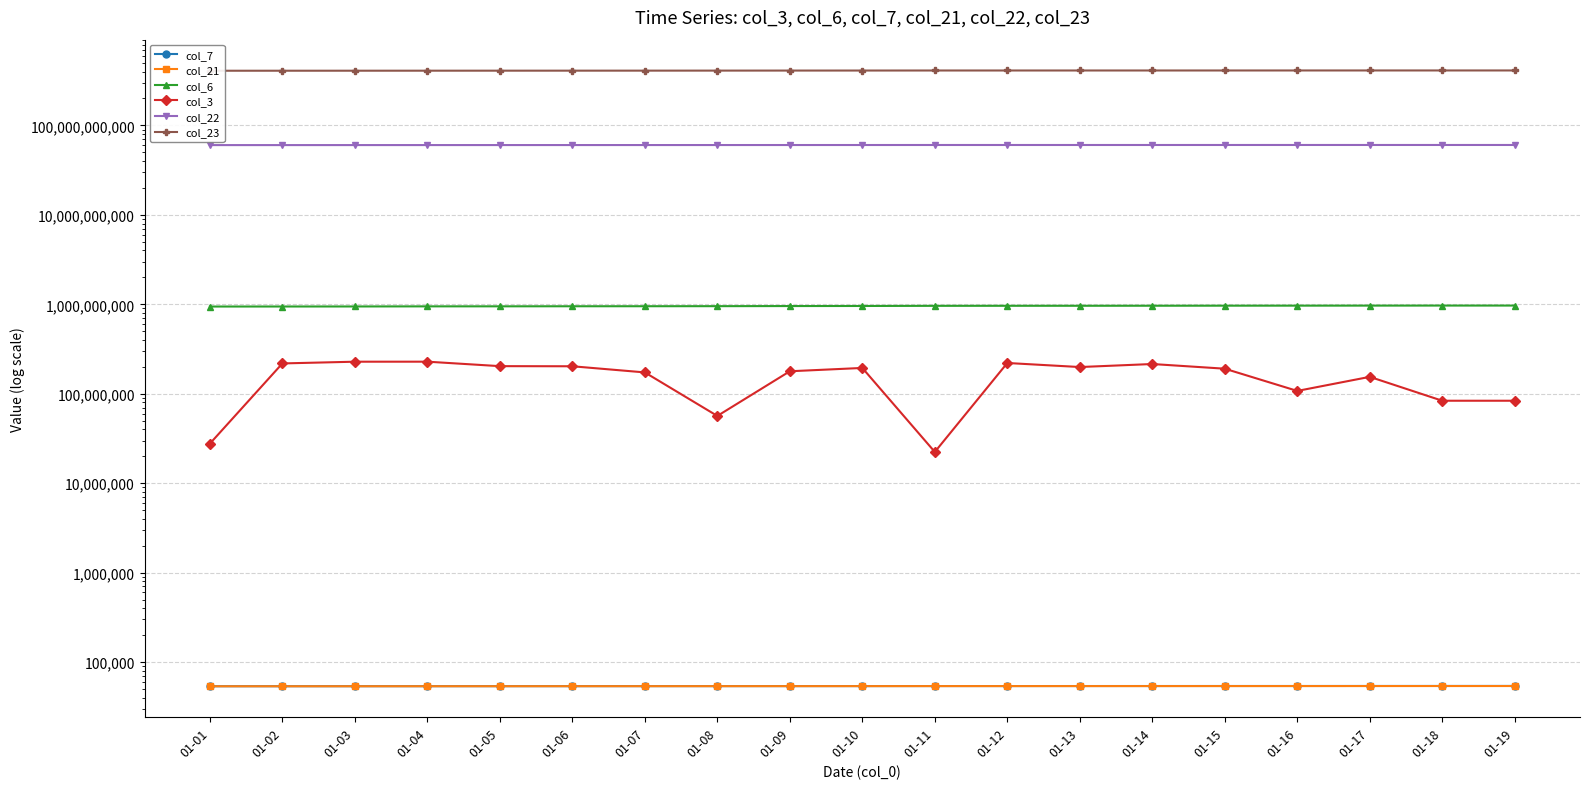

How many lines are shown in the chart?

6